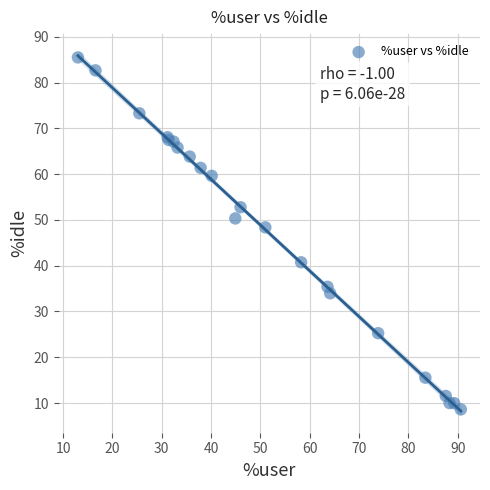

What Y value in the scatter plot is closest to 47?

48.4